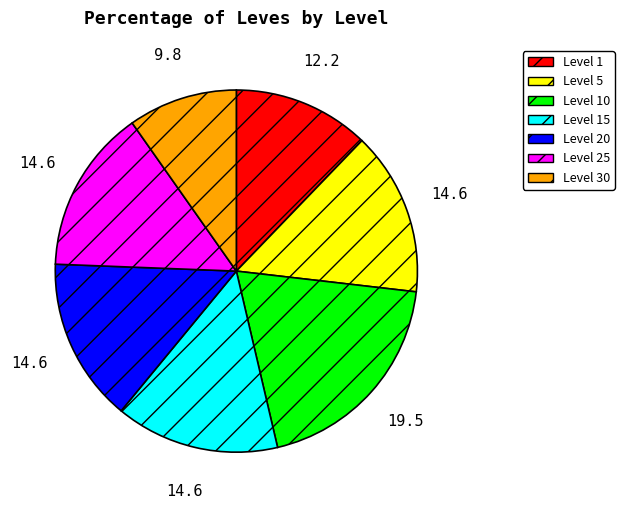

Which category has the biggest portion of the pie?

Level 10